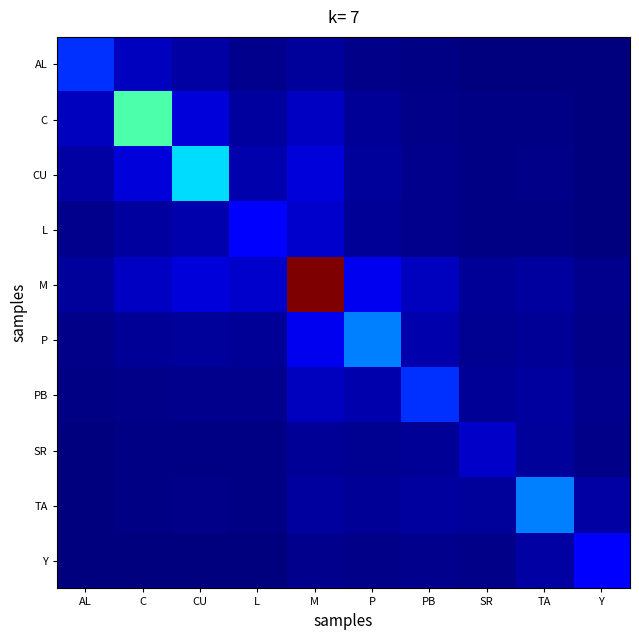

Reading left to right, what are all the values shown in this chart?

AL: AL=0.2	C=0.1	CU=0.0	L=0.0	M=0.0	P=0.0	PB=0.0	SR=0.0	TA=0.0	Y=0.0
C: AL=0.1	C=0.4	CU=0.1	L=0.0	M=0.1	P=0.0	PB=0.0	SR=0.0	TA=0.0	Y=0.0
CU: AL=0.0	C=0.1	CU=0.3	L=0.0	M=0.1	P=0.0	PB=0.0	SR=0.0	TA=0.0	Y=0.0
L: AL=0.0	C=0.0	CU=0.0	L=0.1	M=0.1	P=0.0	PB=0.0	SR=0.0	TA=0.0	Y=0.0
M: AL=0.0	C=0.1	CU=0.1	L=0.1	M=1.0	P=0.1	PB=0.1	SR=0.0	TA=0.0	Y=0.0
P: AL=0.0	C=0.0	CU=0.0	L=0.0	M=0.1	P=0.2	PB=0.0	SR=0.0	TA=0.0	Y=0.0
PB: AL=0.0	C=0.0	CU=0.0	L=0.0	M=0.1	P=0.0	PB=0.2	SR=0.0	TA=0.0	Y=0.0
SR: AL=0.0	C=0.0	CU=0.0	L=0.0	M=0.0	P=0.0	PB=0.0	SR=0.1	TA=0.0	Y=0.0
TA: AL=0.0	C=0.0	CU=0.0	L=0.0	M=0.0	P=0.0	PB=0.0	SR=0.0	TA=0.2	Y=0.0
Y: AL=0.0	C=0.0	CU=0.0	L=0.0	M=0.0	P=0.0	PB=0.0	SR=0.0	TA=0.0	Y=0.1